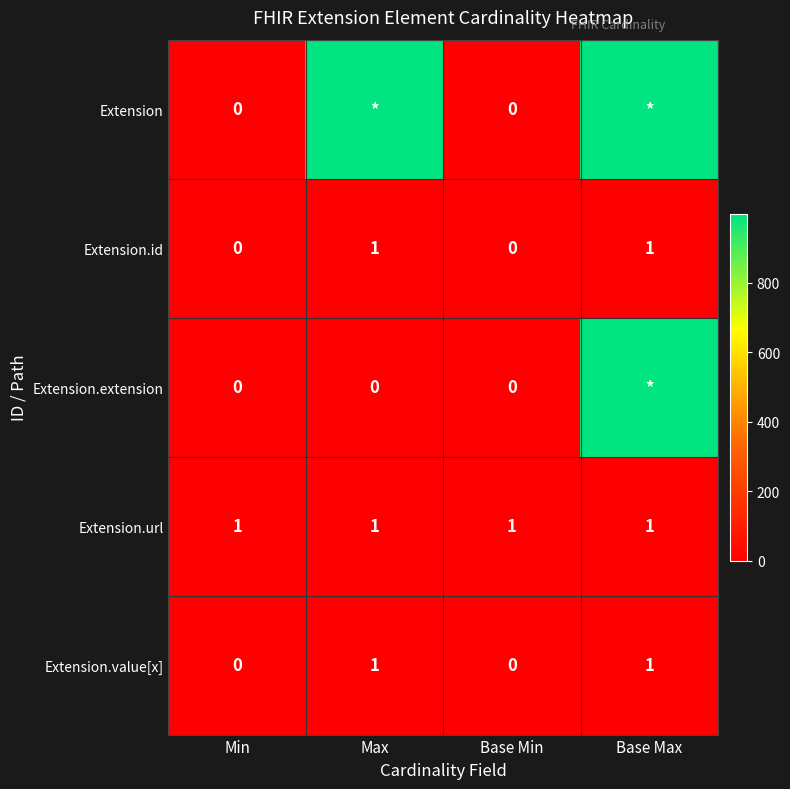

What is the difference between the highest and lowest values at Base Min?

1